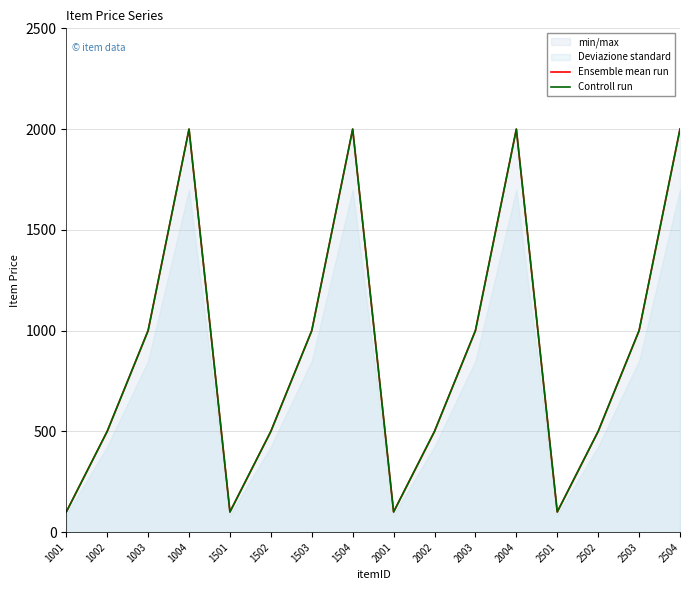

Reading left to right, what are all the values shown in this chart?

Ensemble mean run: 100	500	1000	2000	100	500	1000	2000	100	500	1000	2000	100	500	1000	2000
Controll run: 100	500	1000	2000	100	500	1000	2000	100	500	1000	2000	100	500	1000	2000